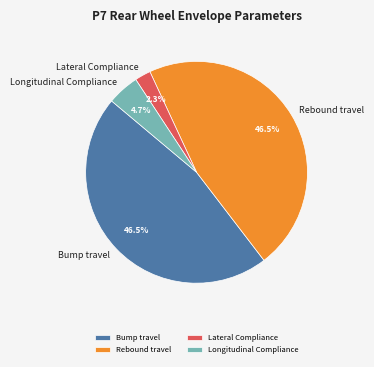

Between Rebound travel and Lateral Compliance, which is larger?

Rebound travel